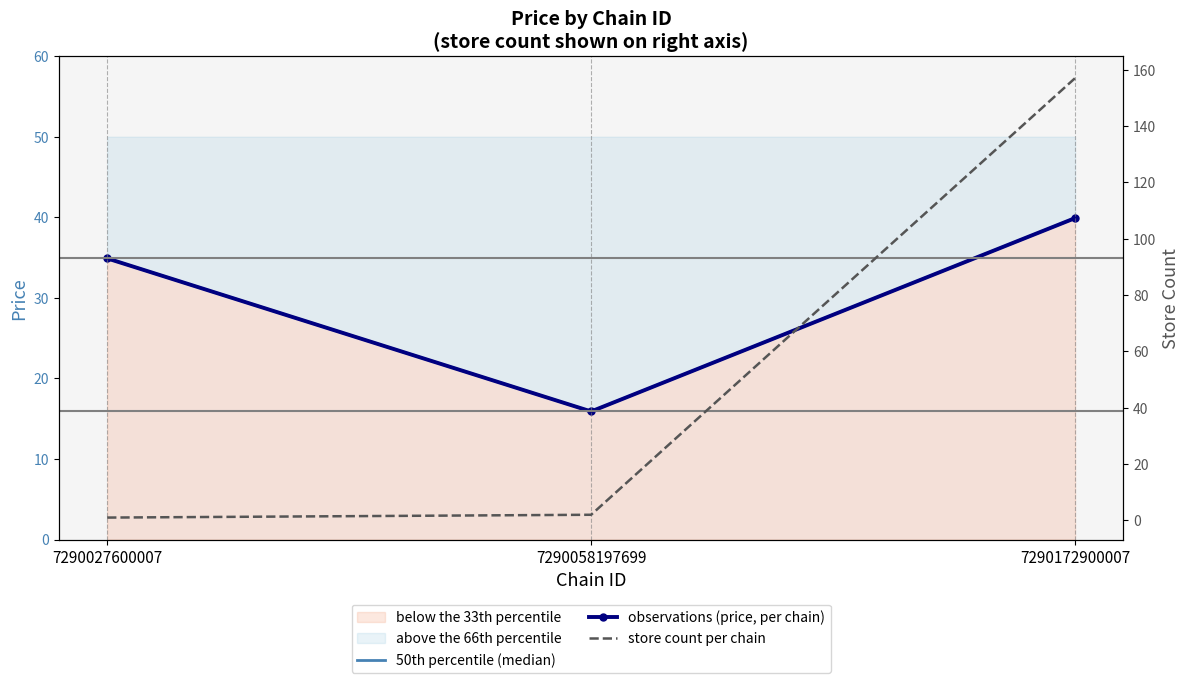

Between 7290027600007 and 7290172900007, which series saw the biggest shift?

store count per chain